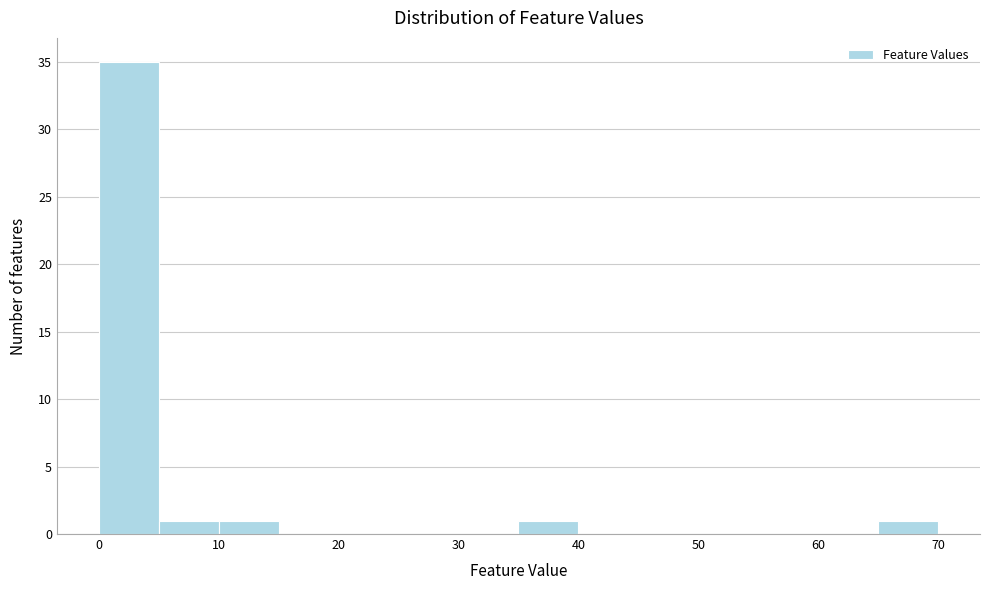

Reading left to right, transcribe this chart: for each bar, give the range it covers on the x-axis and its height. The values are not printed on the chart, so give them approximately, as read against the axis.

0 to 5: 35
5 to 10: 1
10 to 15: 1
15 to 20: 0
20 to 25: 0
25 to 30: 0
30 to 35: 0
35 to 40: 1
40 to 45: 0
45 to 50: 0
50 to 55: 0
55 to 60: 0
60 to 65: 0
65 to 70: 1